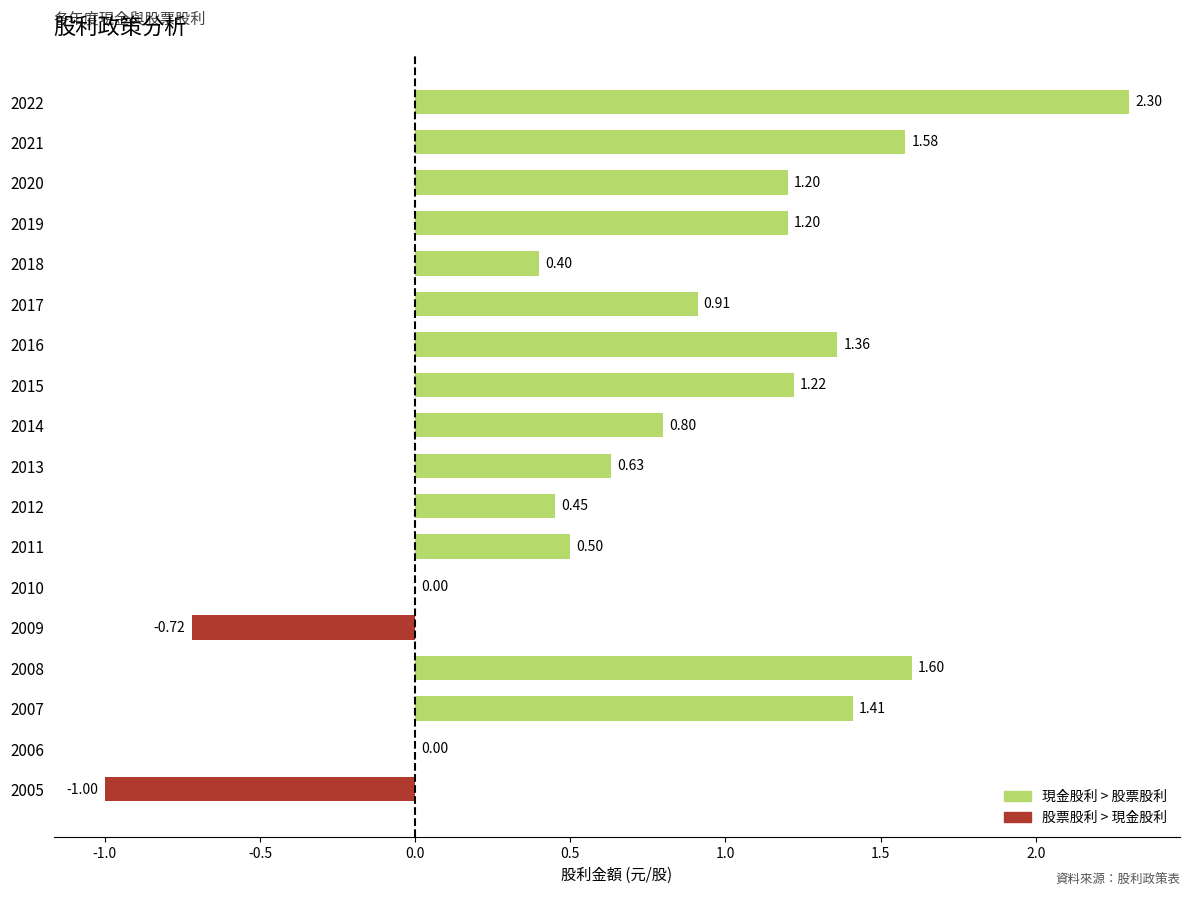

What is the sum of the values at 2015 and 2012?

1.7